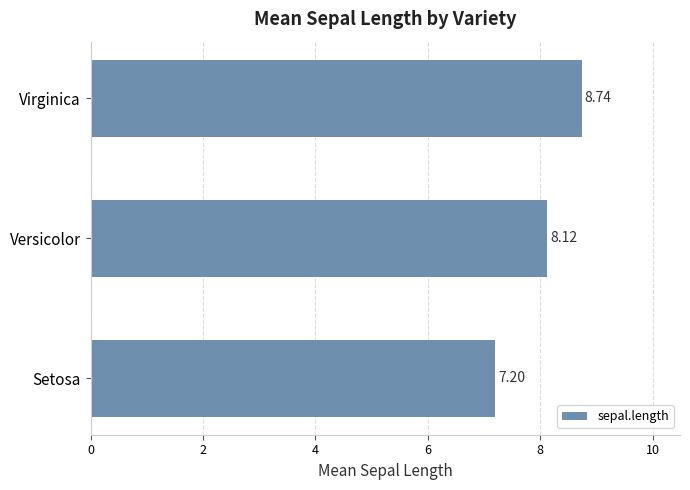

What is the average value?

8.0